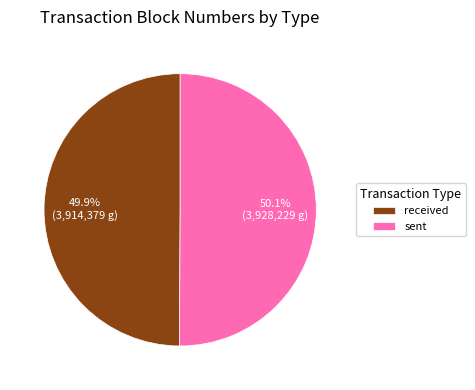

Does any single category account for the majority?

Yes